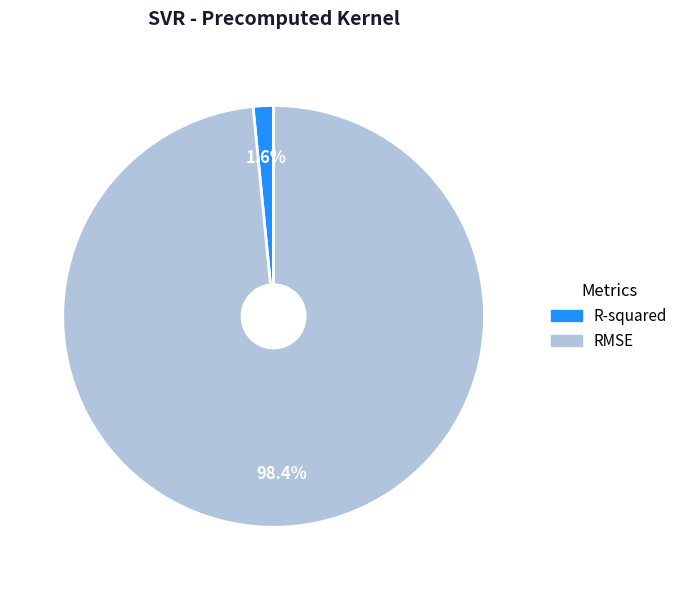

Rank the categories by value from highest to lowest.

RMSE, R-squared